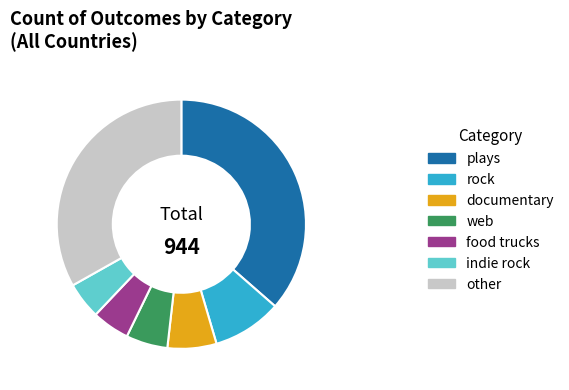

Which category has the biggest portion of the pie?

plays